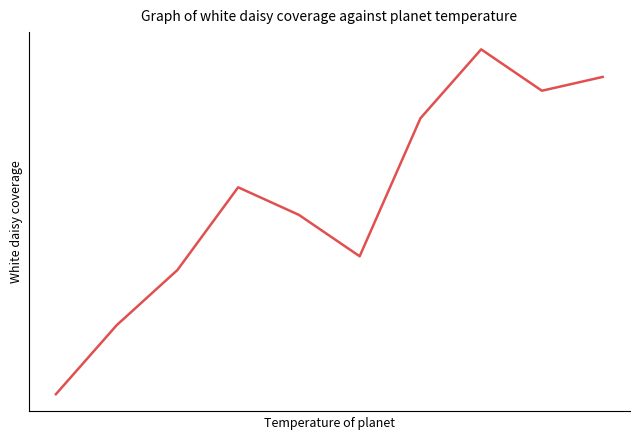

How many interior local peaks (higher than both neighbors) does the data have?

2